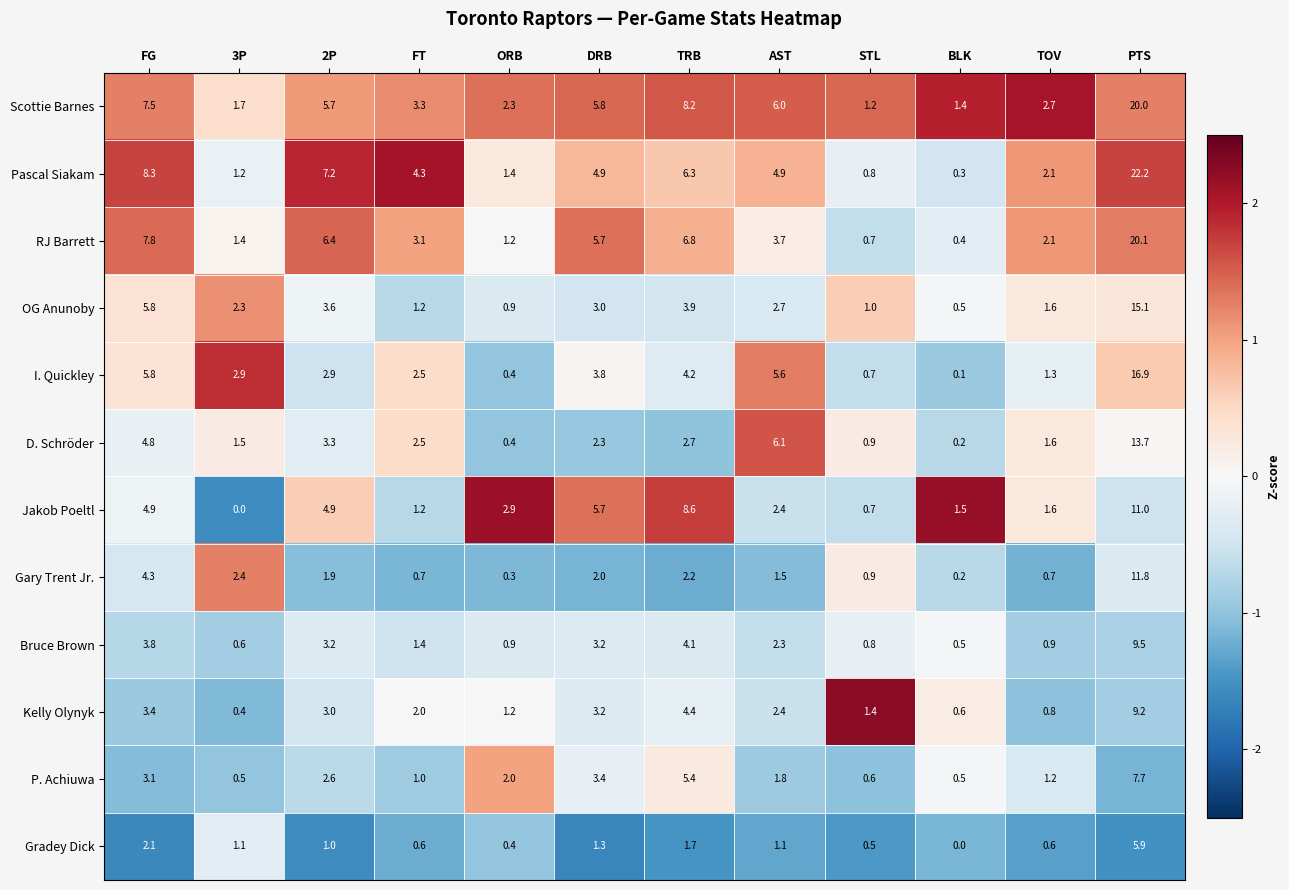

What is the spread (max minus min) of values at PTS?

16.3